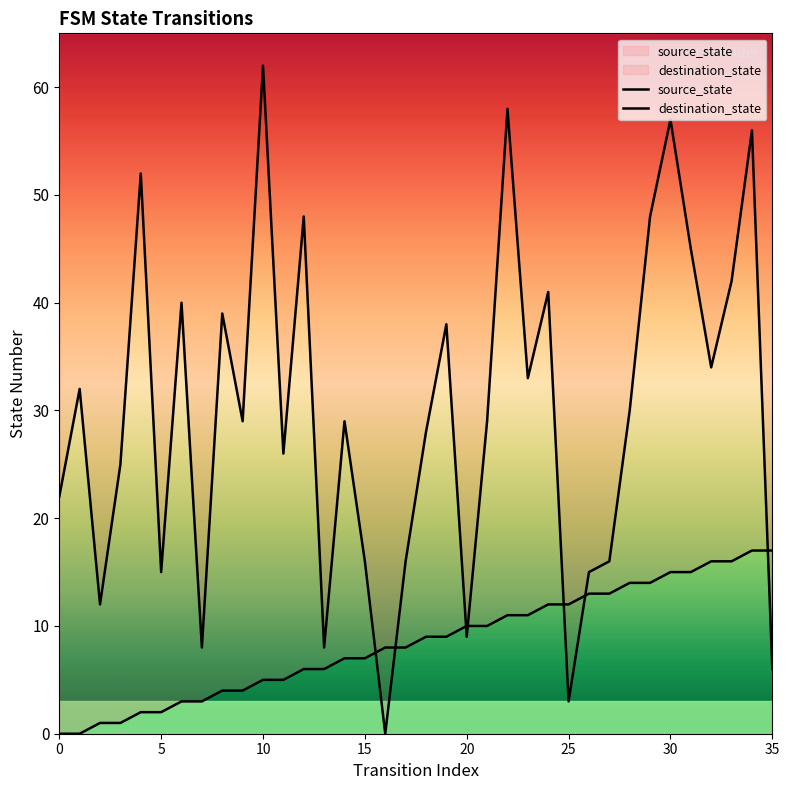

What are all the series names shown in the legend?

source_state, destination_state